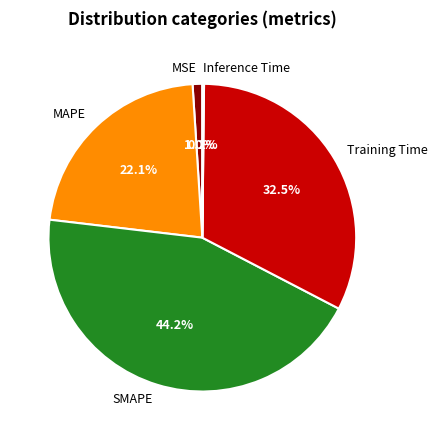

Is there a majority slice in this chart?

No